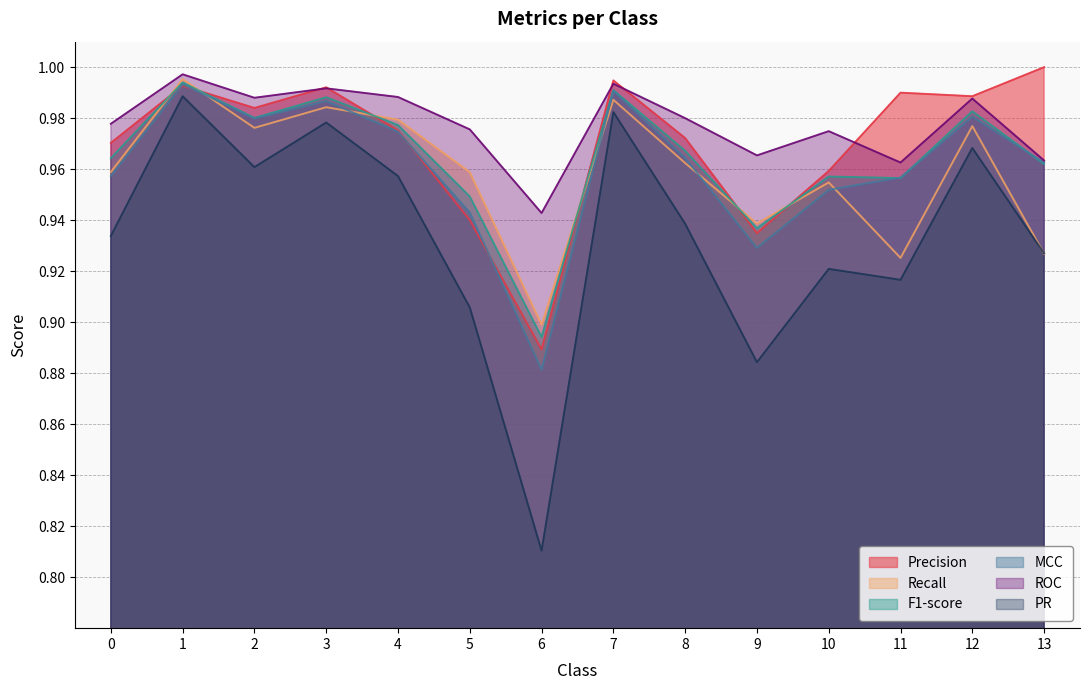

What is the difference between the maximum and minimum values in the Precision series?

0.1